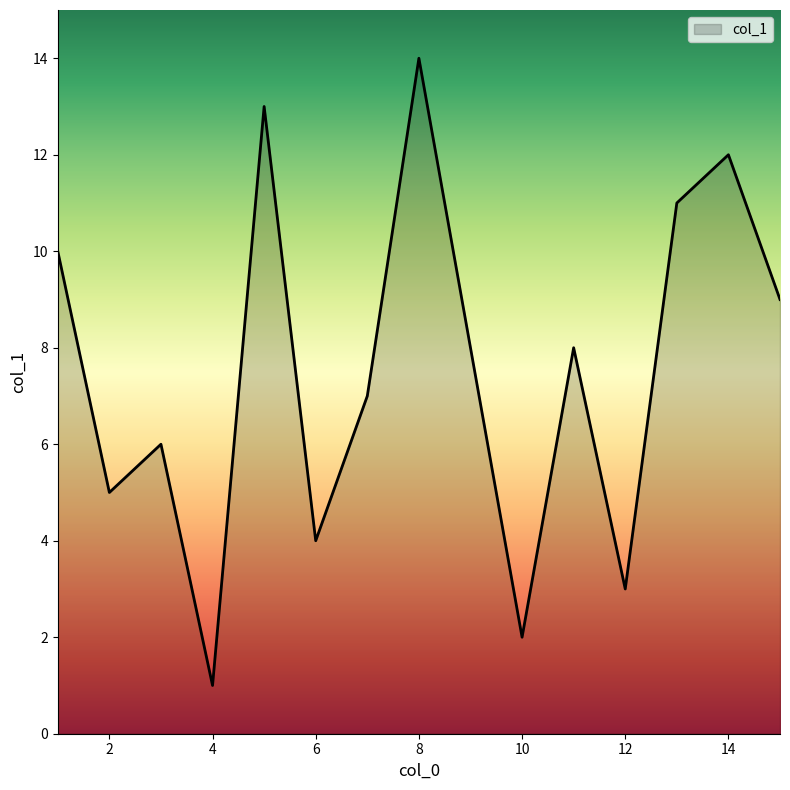

How many values are below 8?

7